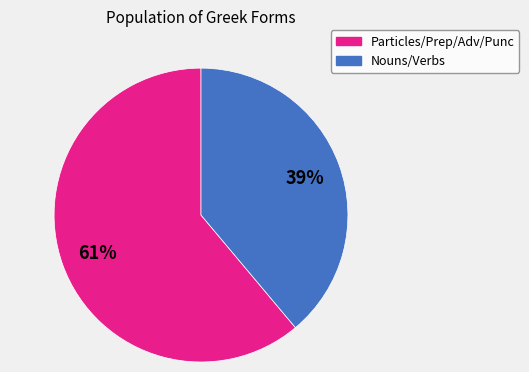

To the nearest percent, what is the difference between the largest and smallest slice percentages?

22%